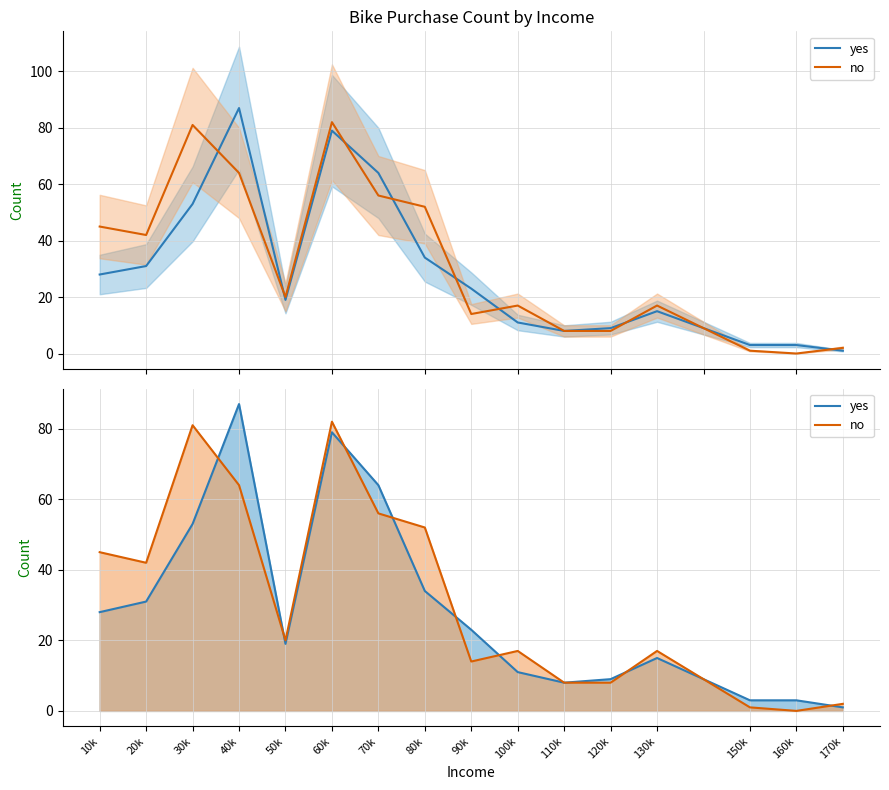

True or false: no and yes cross at least once.

True